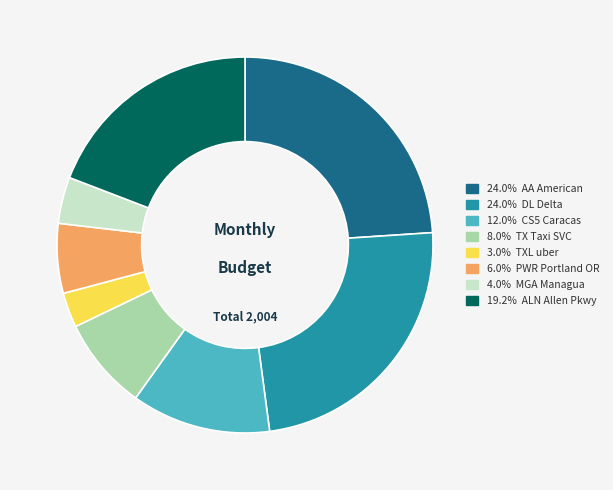

Is there a majority slice in this chart?

No